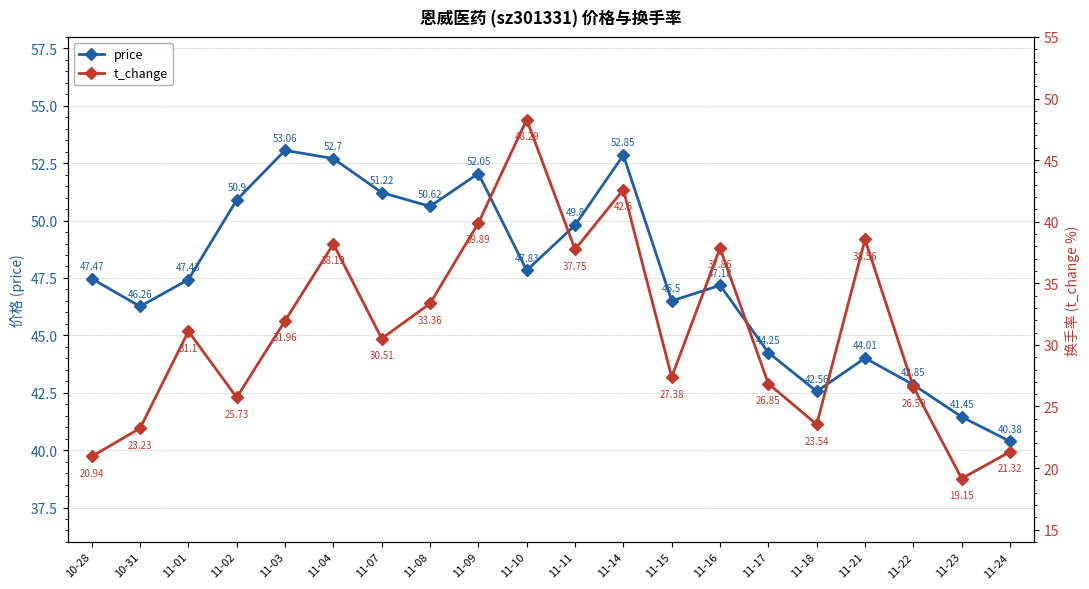

Does the chart have visible grid lines?

Yes